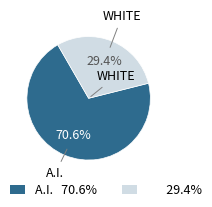

Is there a majority slice in this chart?

Yes